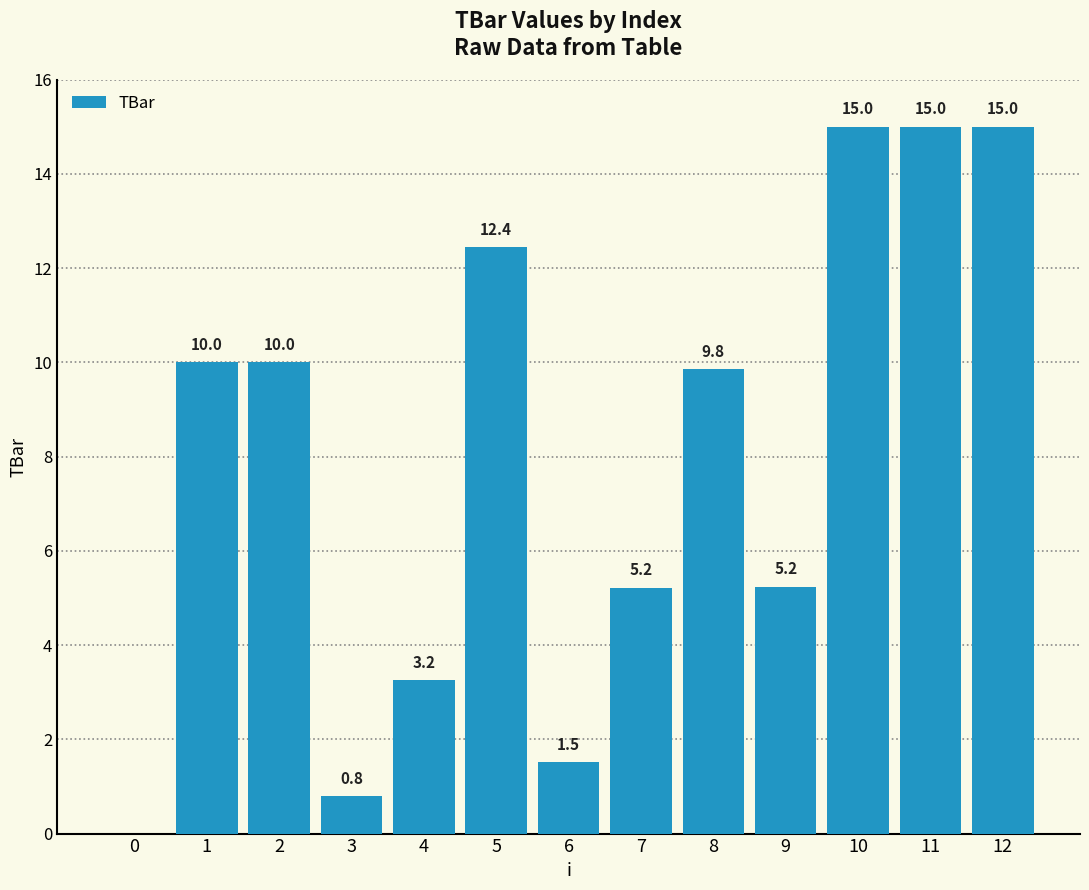

What is the sum of all values?

103.3